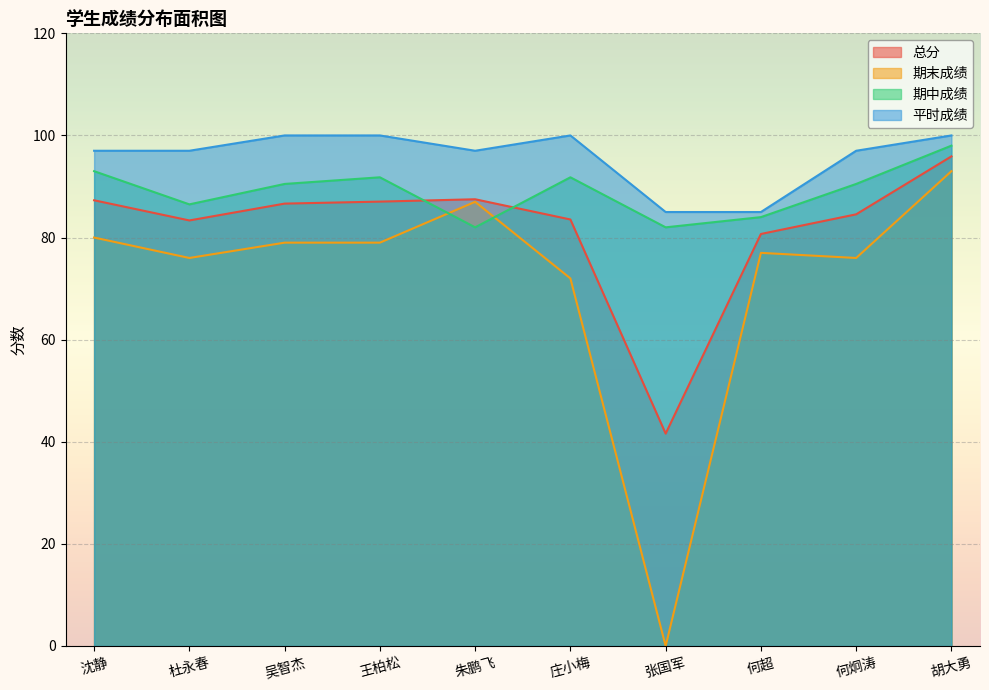

Which series has the largest range (max minus min)?

期末成绩